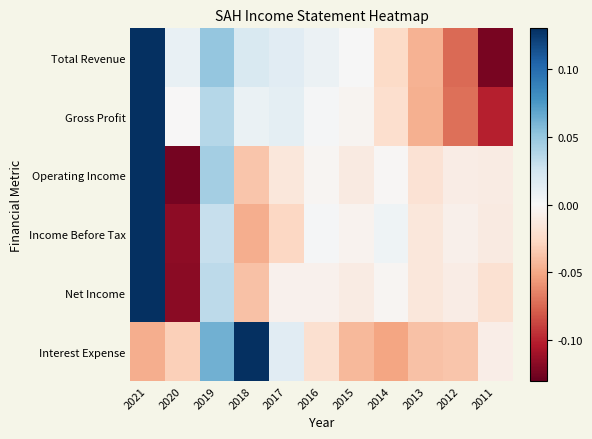

At 2012, list the series in order from smallest to largest.

Total Revenue, Gross Profit, Interest Expense, Net Income, Operating Income, Income Before Tax